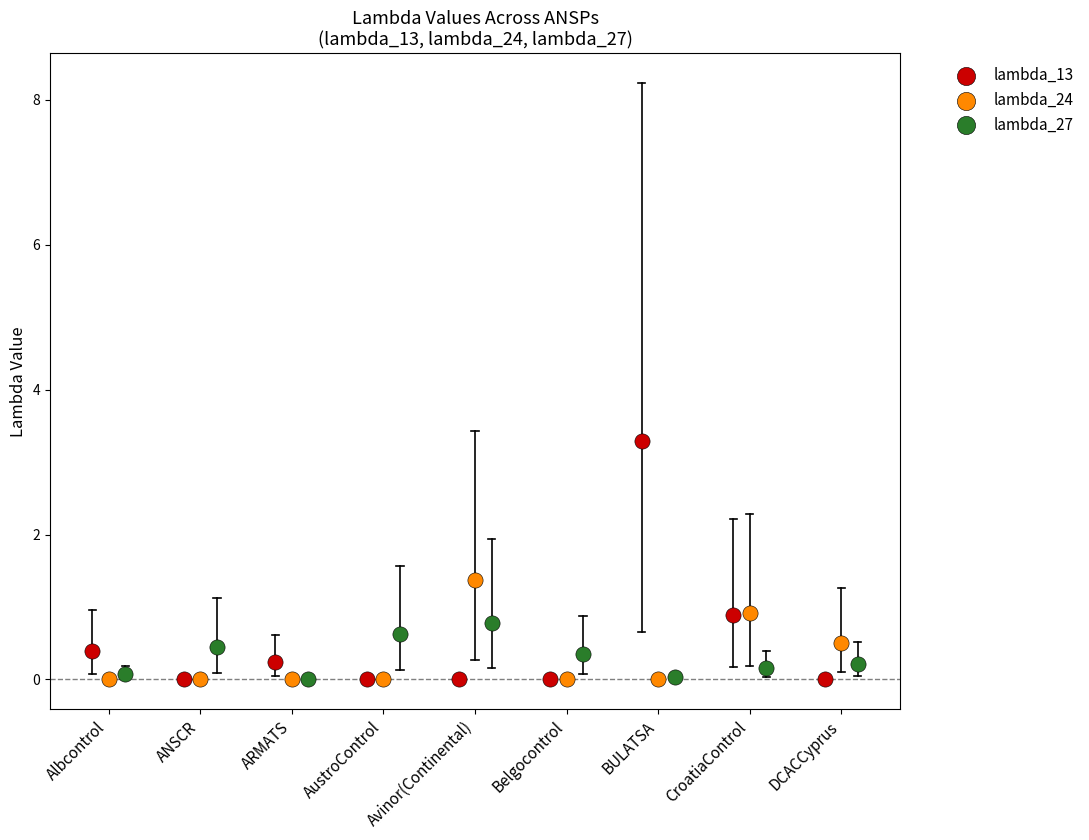

Which series reaches the maximum Y coordinate?

lambda_13